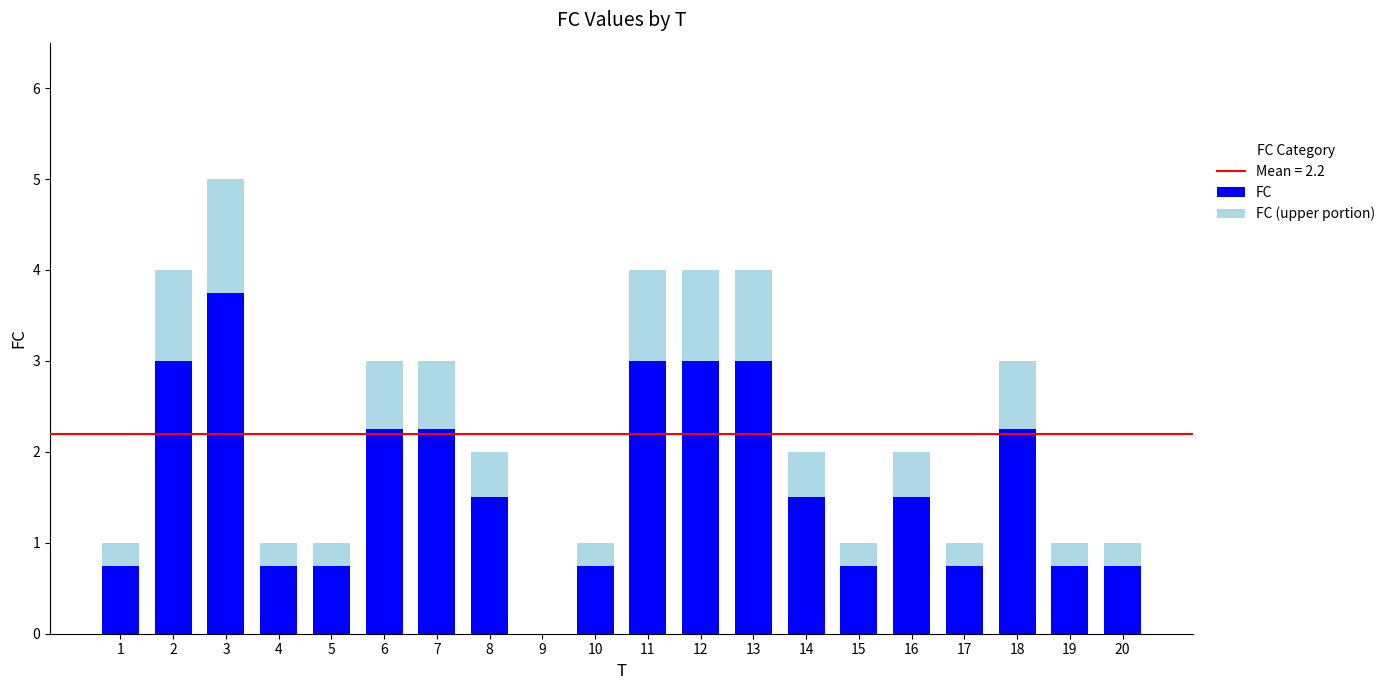

Rank the series by their average value, from lowest to highest.

FC (upper portion), FC